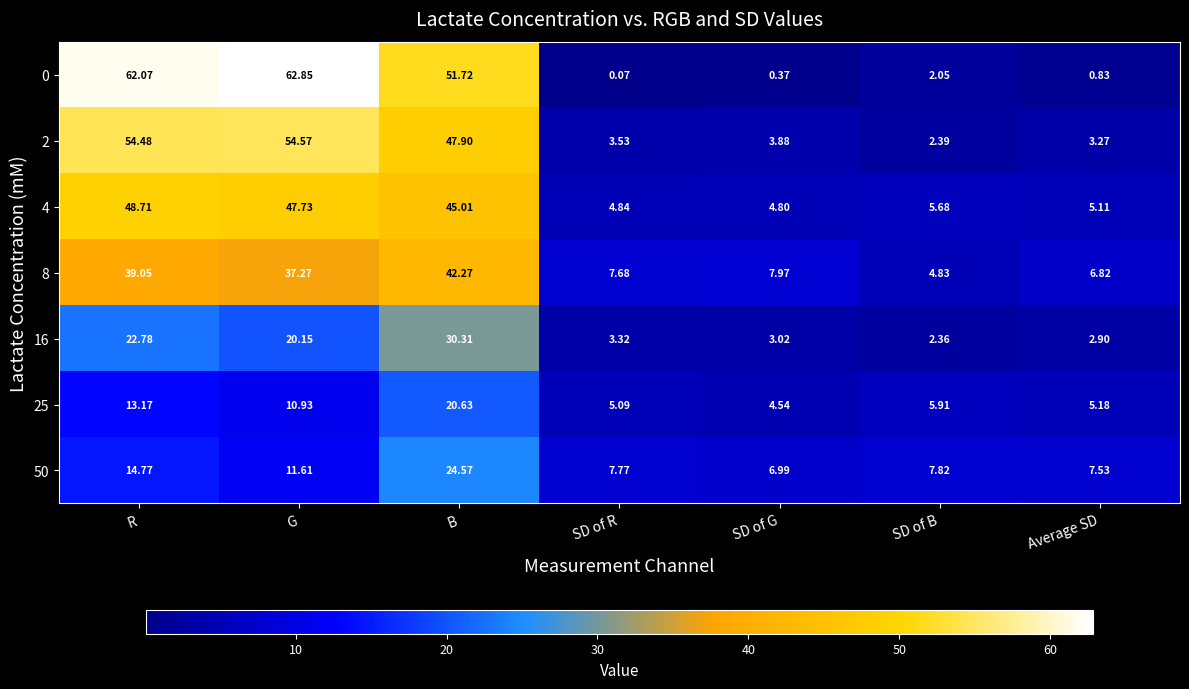

Rank the series by their maximum value, from highest to lowest.

0, 2, 4, 8, 16, 50, 25